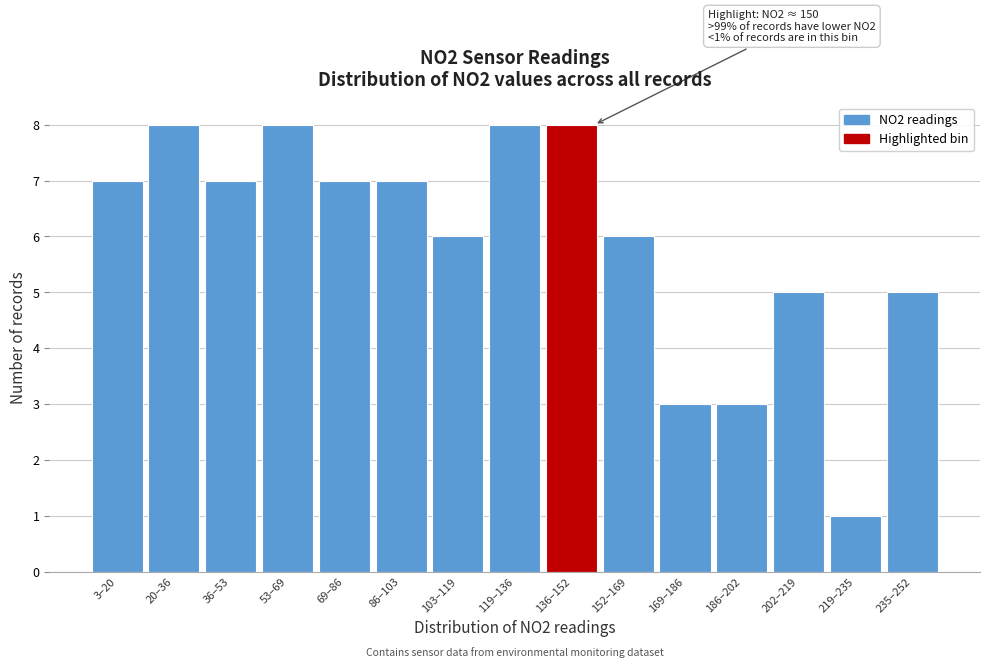

Reading left to right, extract all data points from this chart.

7	8	7	8	7	7	6	8	8	6	3	3	5	1	5